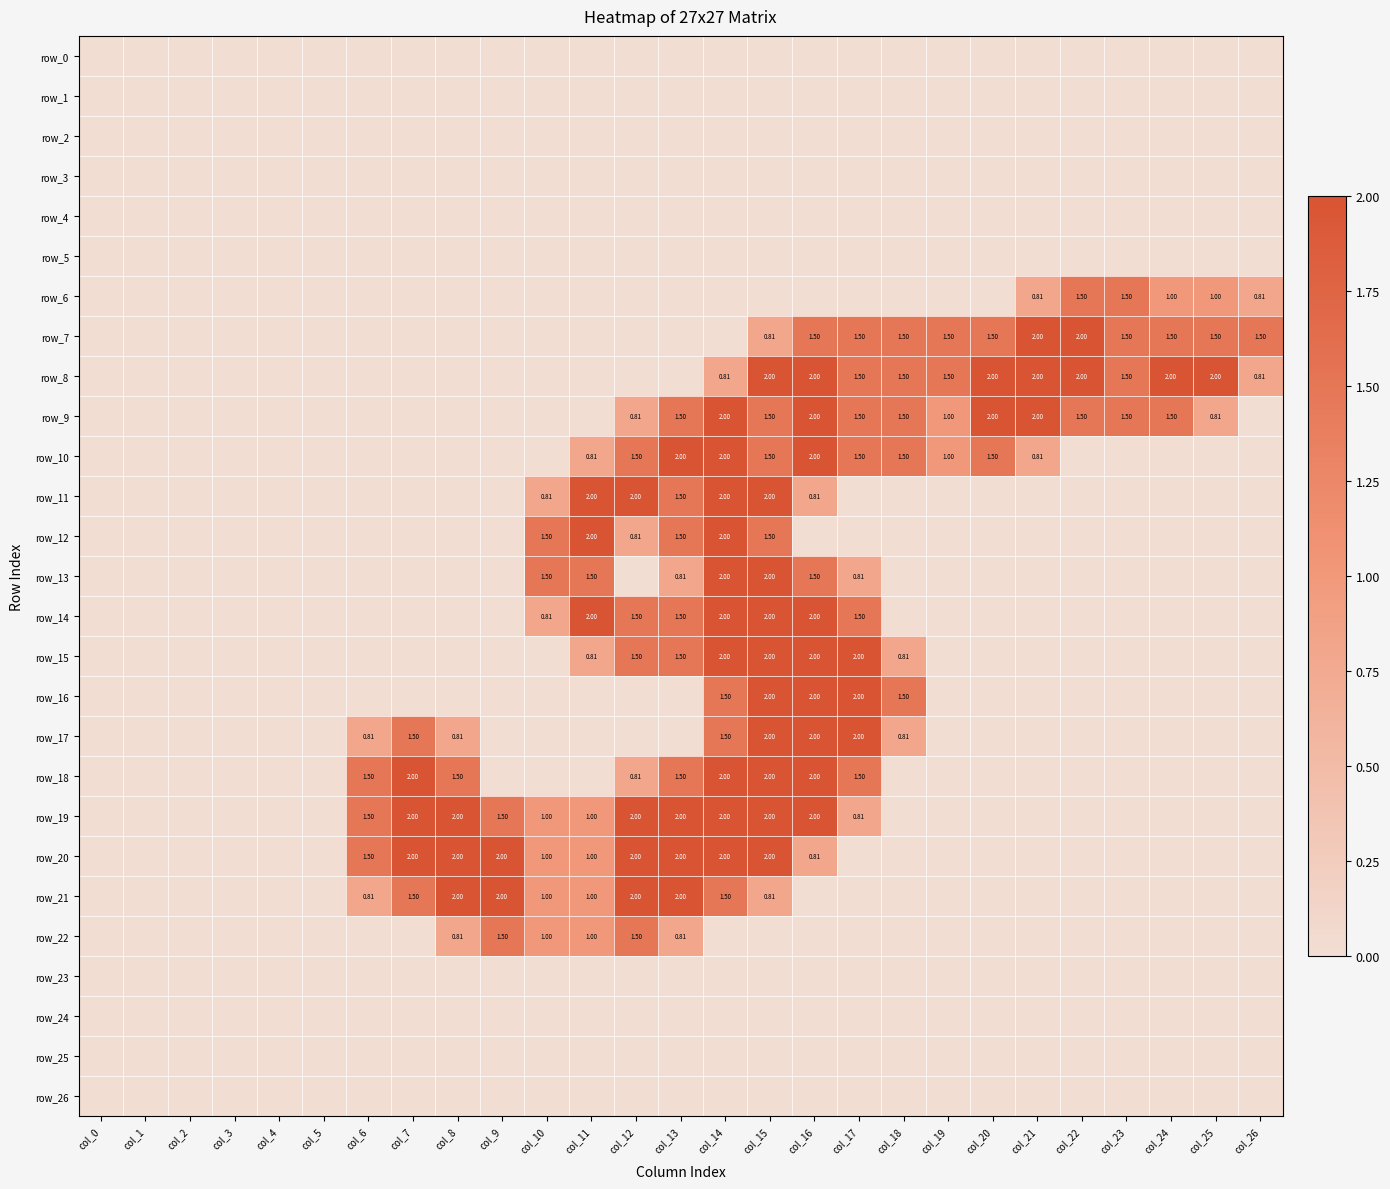

List the labels in order of row_24 value, smallest first.

col_0, col_1, col_2, col_3, col_4, col_5, col_6, col_7, col_8, col_9, col_10, col_11, col_12, col_13, col_14, col_15, col_16, col_17, col_18, col_19, col_20, col_21, col_22, col_23, col_24, col_25, col_26